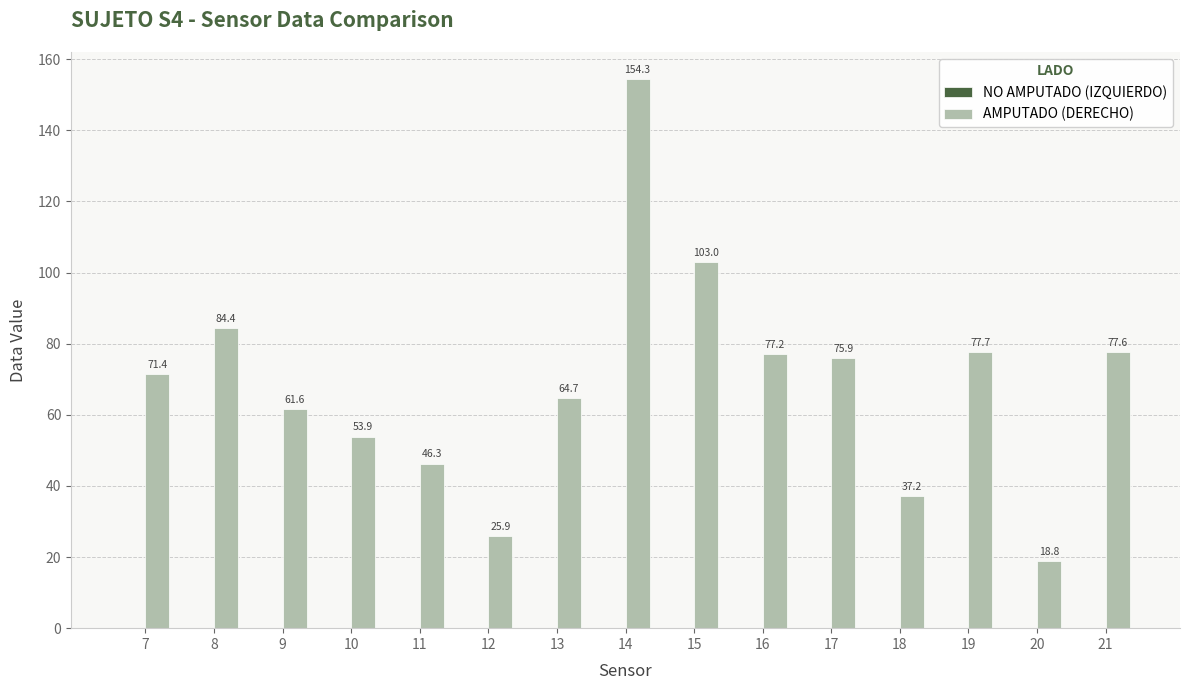

Reading left to right, list all the values displayed in this chart.

7=71.4	8=84.4	9=61.6	10=53.9	11=46.3	12=25.9	13=64.7	14=154.3	15=103.0	16=77.2	17=75.9	18=37.2	19=77.7	20=18.8	21=77.6